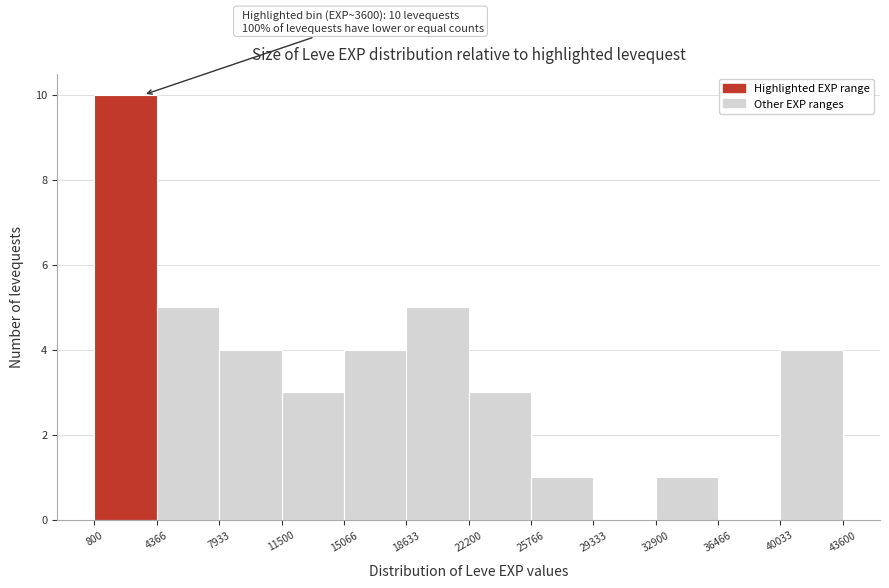

Over which range of the x-axis is the bar tallest?

800 to 4366